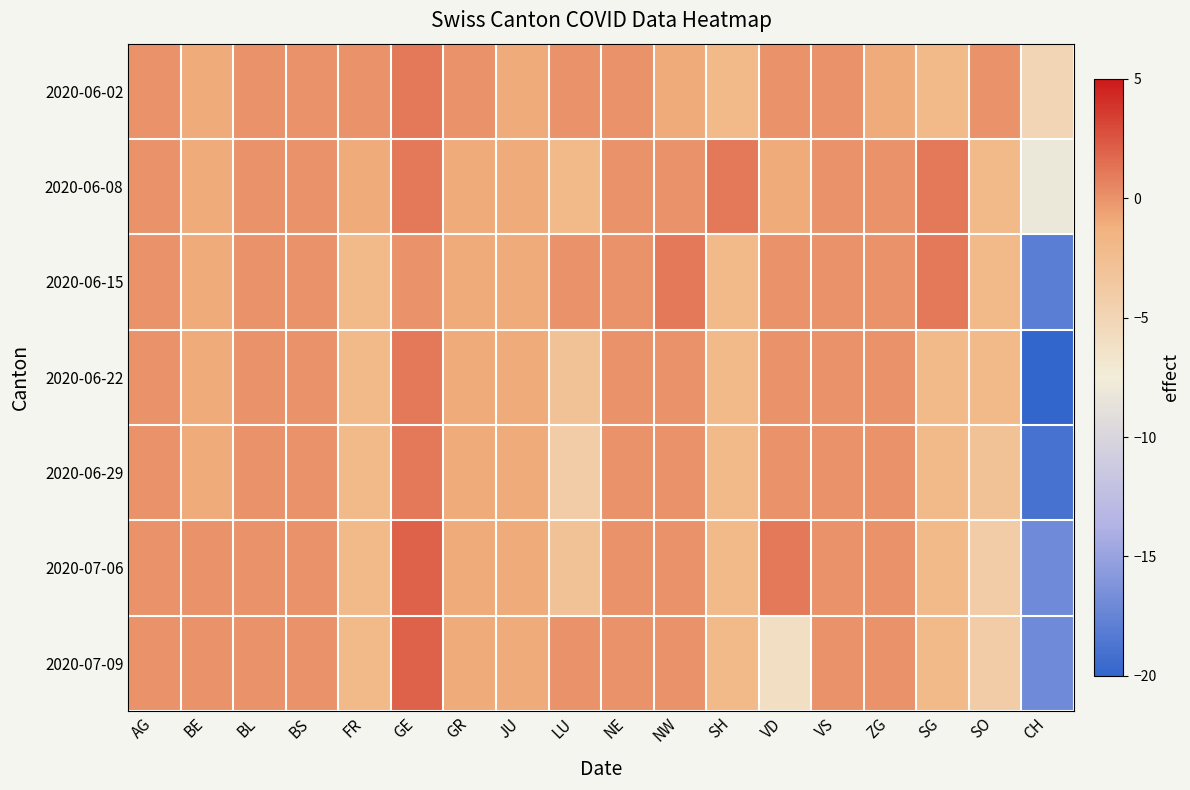

Which series has the largest total across all categories?

2020-06-02